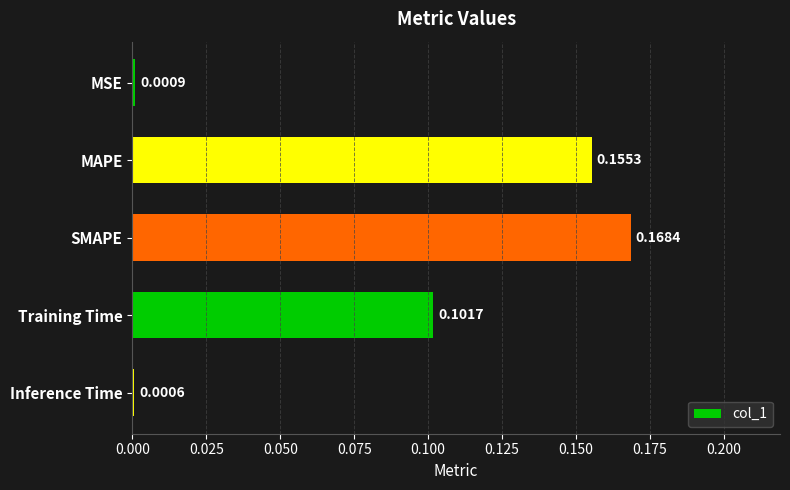

Between Inference Time and MSE, which is larger?

MSE